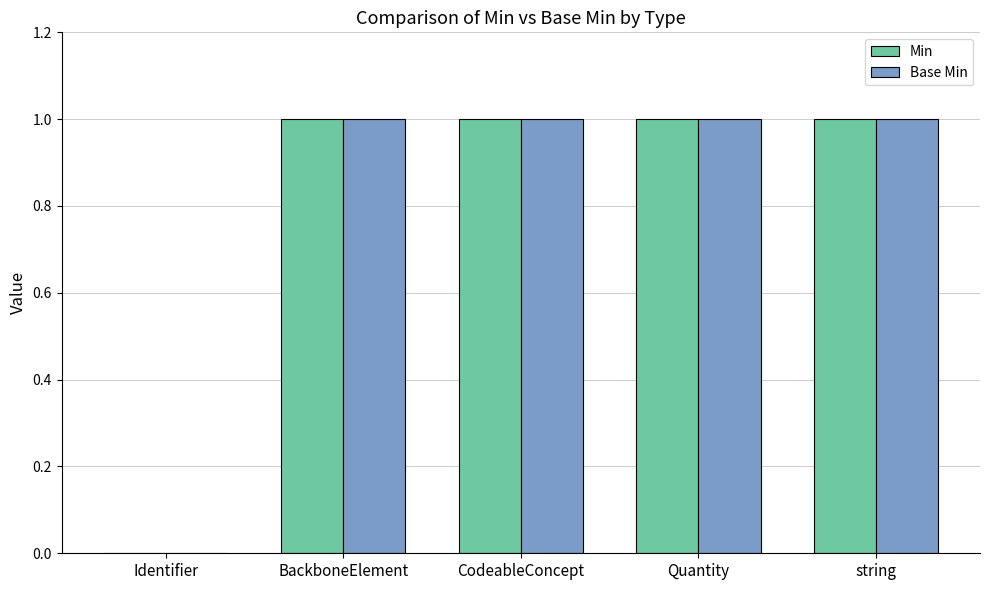

At which label is Min closest to 0?

Identifier